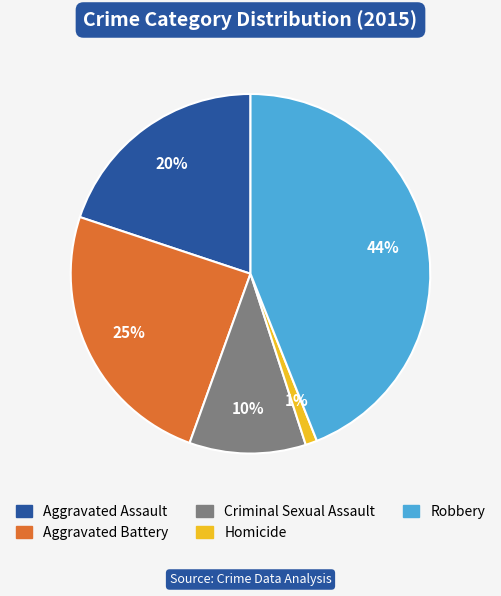

To the nearest percent, what portion does Aggravated Battery represent?

25%